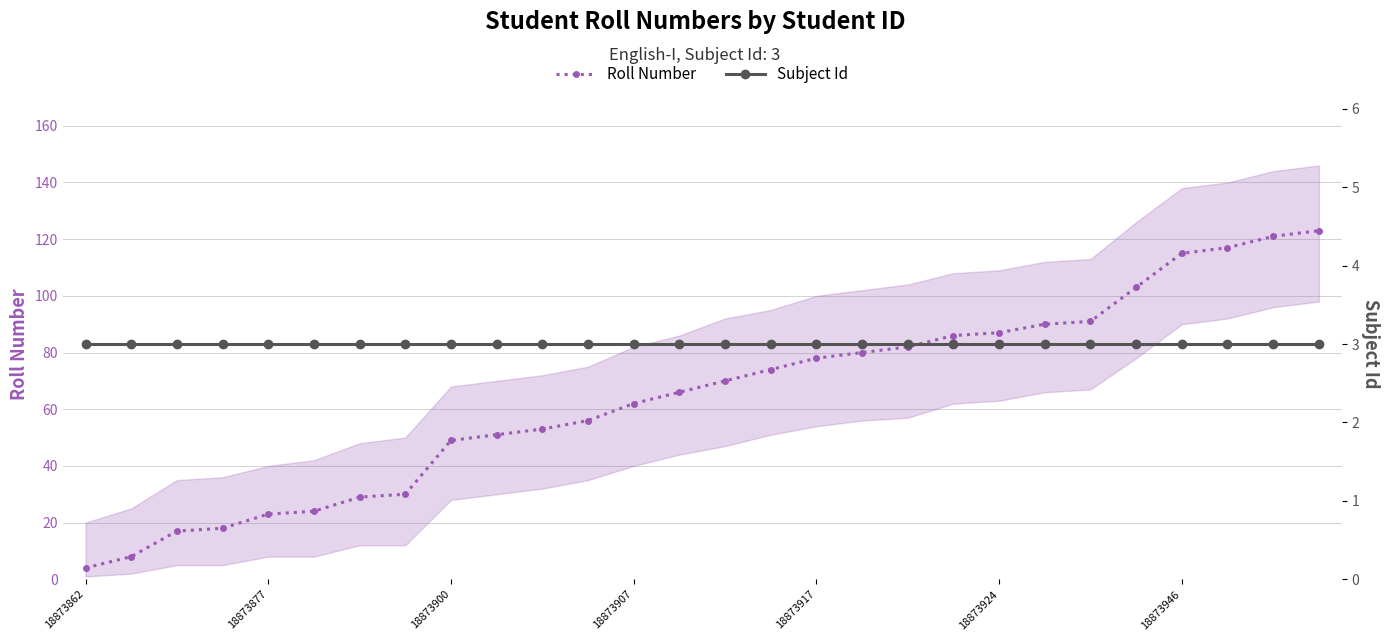

True or false: Subject Id and Roll Number cross at least once.

False